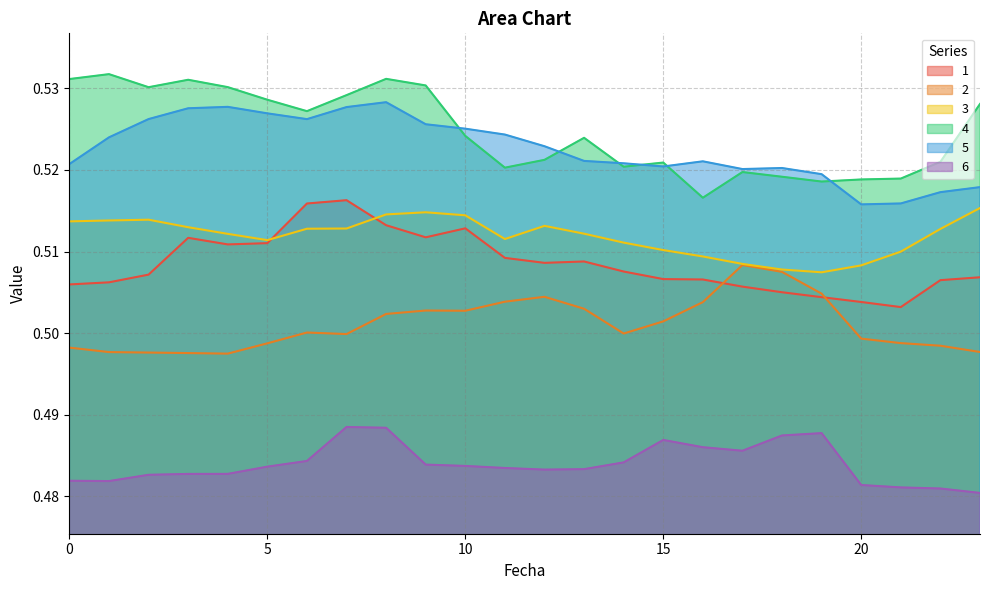

Rank the categories by 5 value from highest to lowest.

8, 4, 7, 3, 5, 2, 6, 9, 10, 11, 1, 12, 13, 16, 14, 0, 15, 18, 17, 19, 23, 22, 21, 20